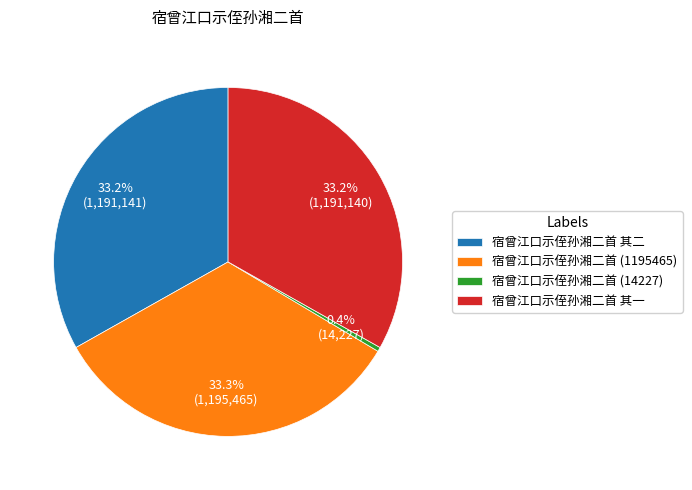

What is the smallest slice in the pie chart?

宿曾江口示侄孙湘二首 (14227)